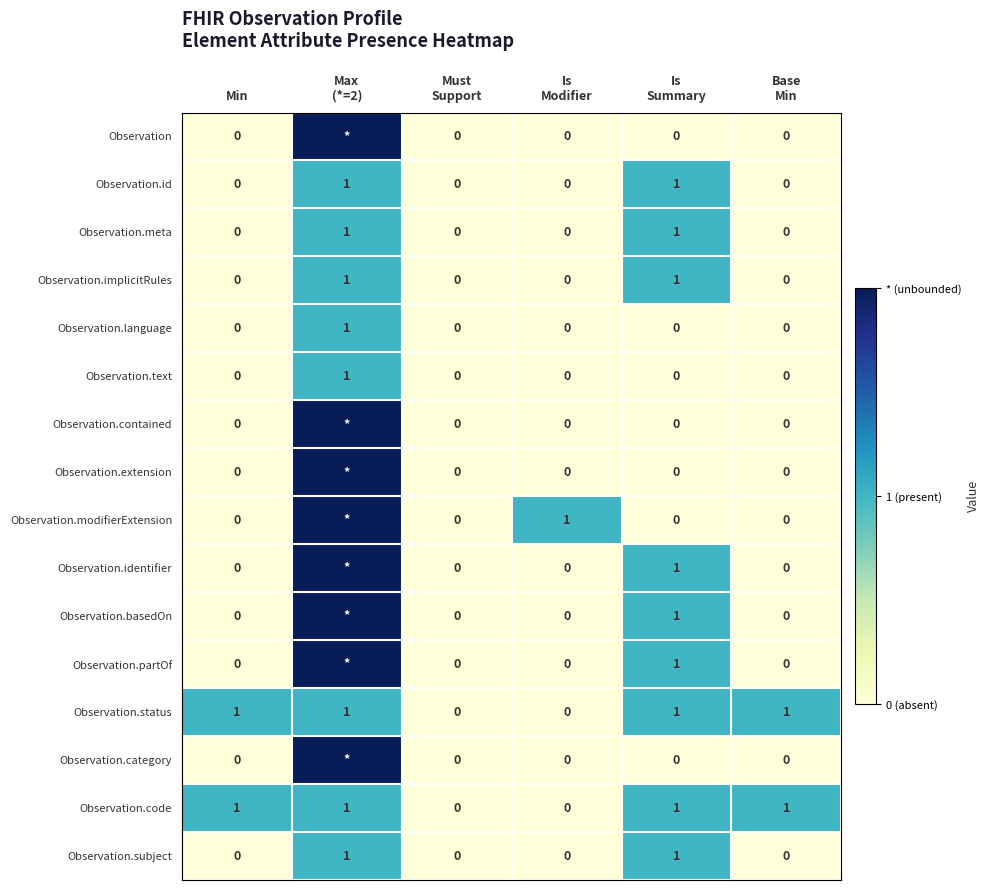

Between Min and Must
Support, which is larger?

Min